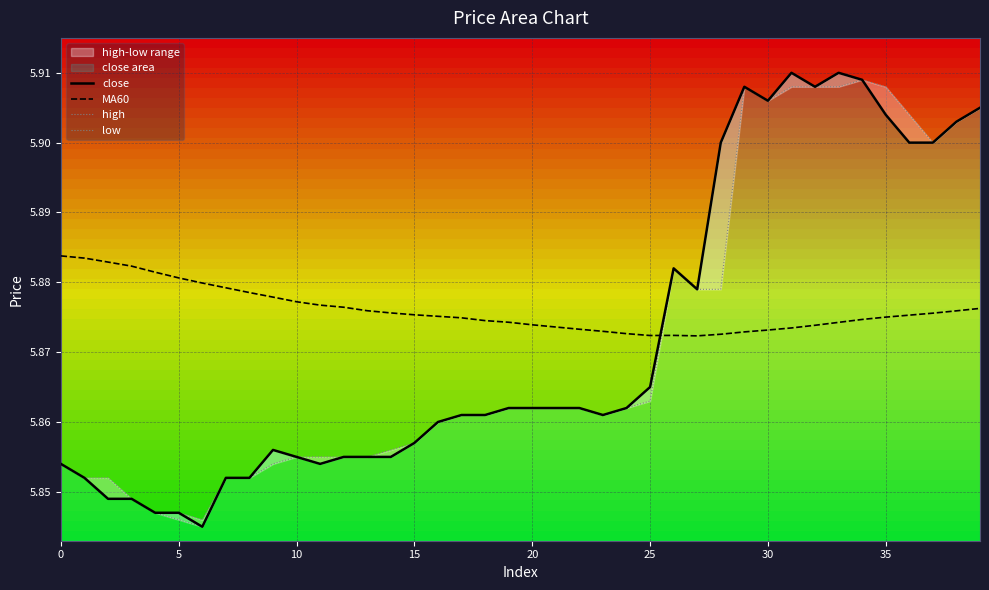

The MA60 series shows 3.7 at 35. True or false?

False